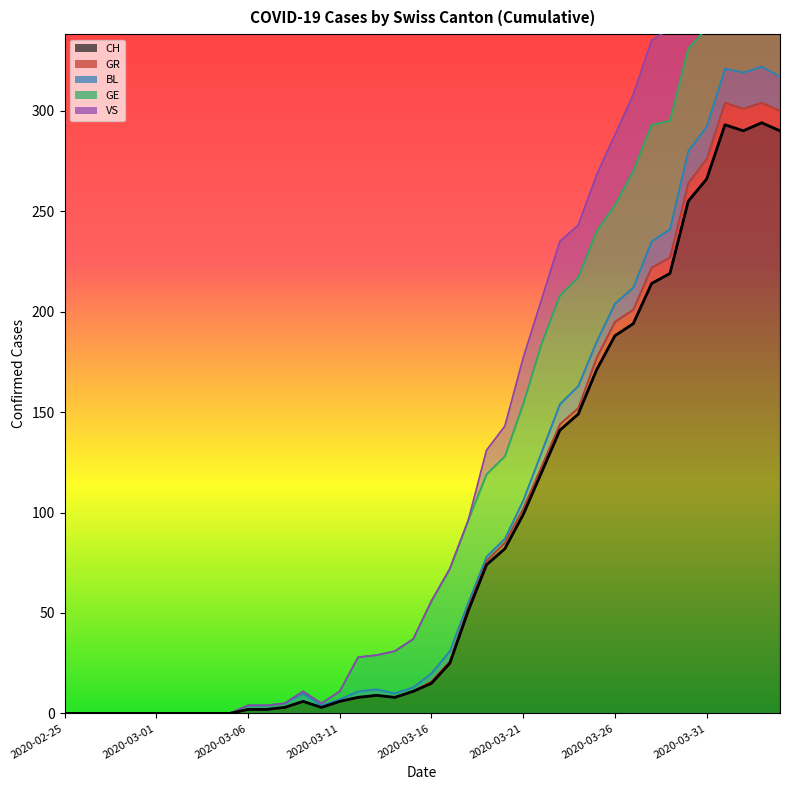

What is the highest value of the CH series?

294